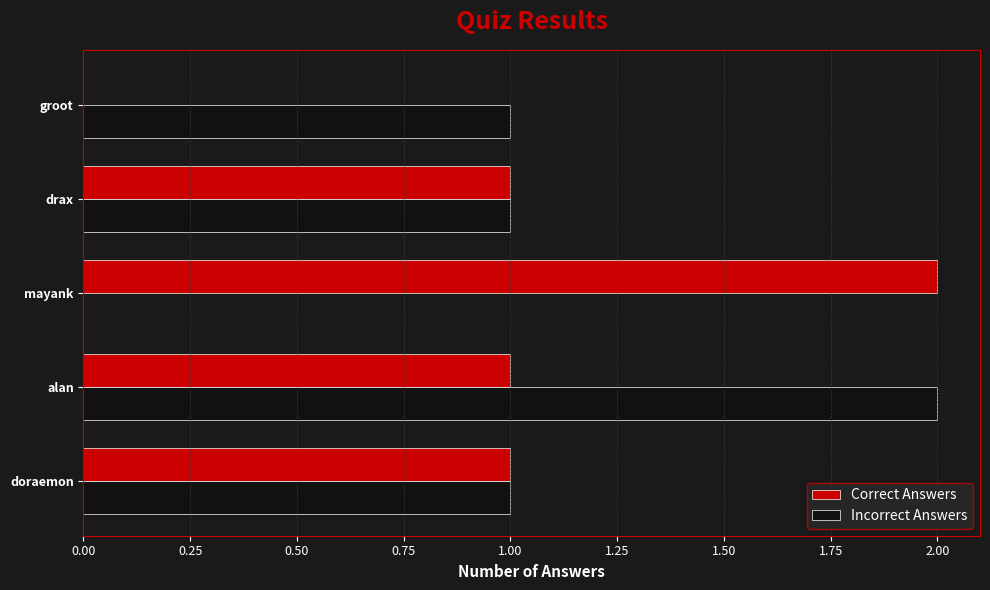

At which category is the sum across all series the highest?

alan